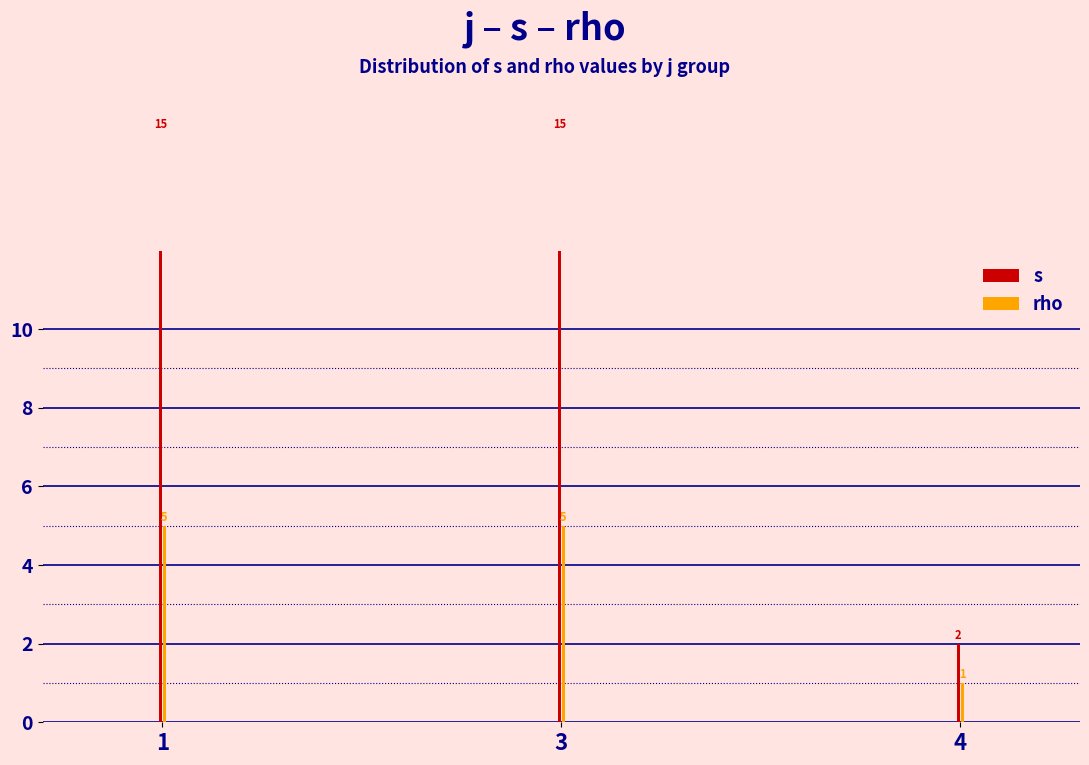

List the labels in order of s value, smallest first.

4, 1, 3